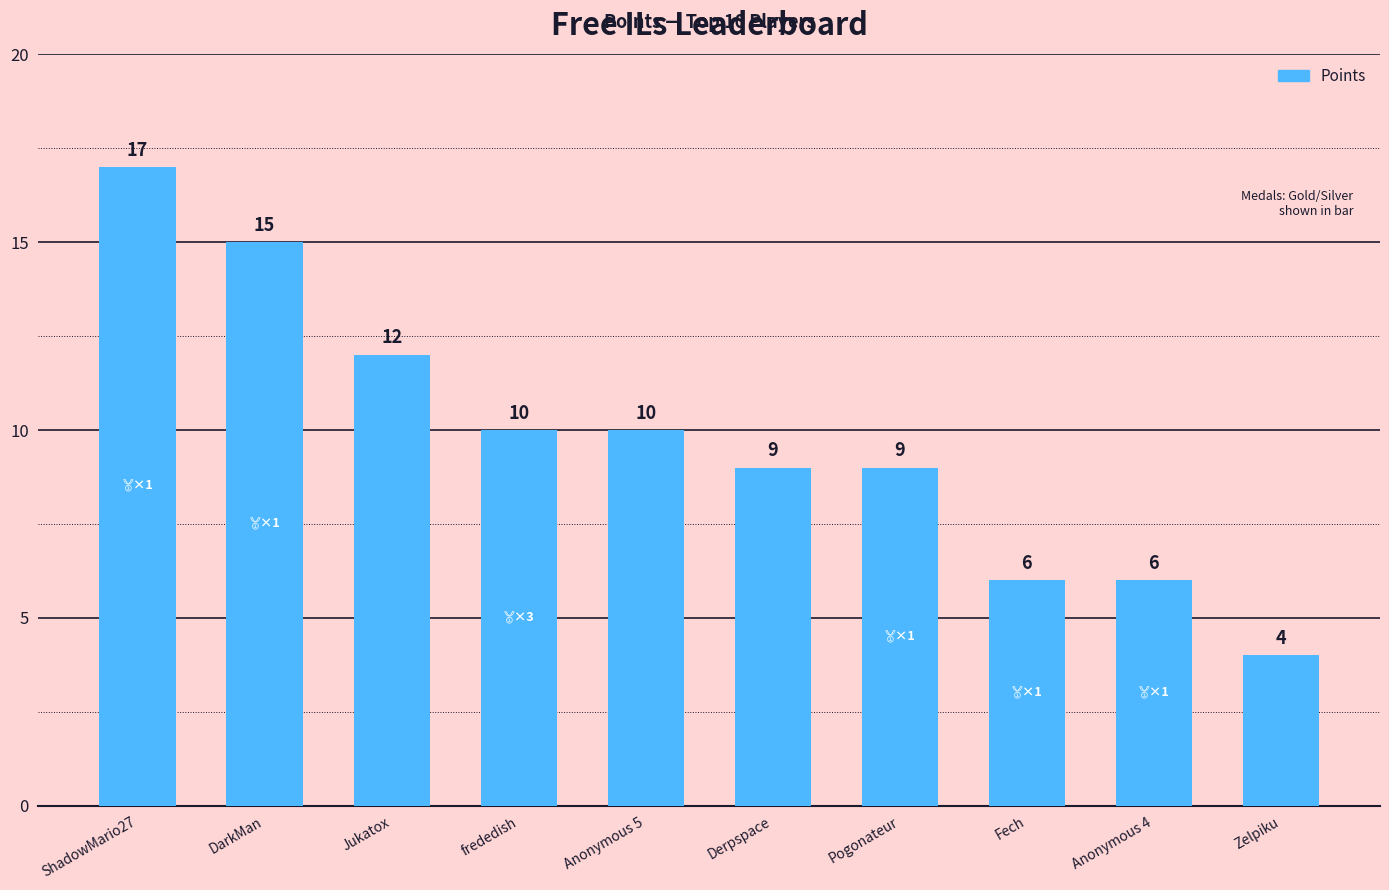

True or false: the data shows 6 at Fech.

True